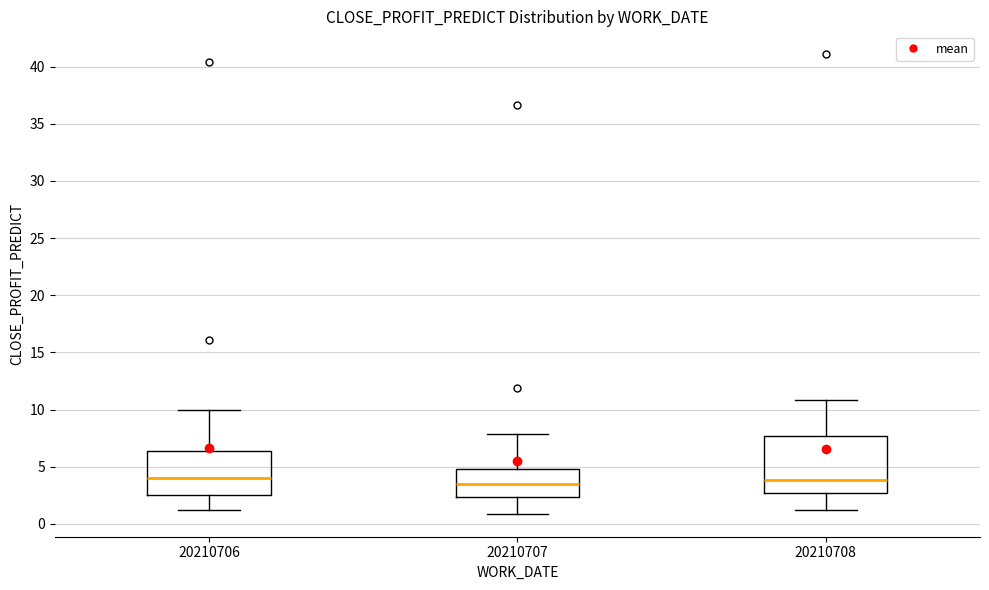

Reading left to right, read every box against the y-axis: the position of its median line, the range the box covers, and the ends of its whiskers. The values are not printed on the chart, so give them approximately, as read against the axis.

20210706: median 4.0, box 2.5 to 6.5, whiskers 1.0 to 10.0
20210707: median 3.5, box 2.5 to 5.0, whiskers 1.0 to 8.0
20210708: median 4.0, box 2.5 to 7.5, whiskers 1.0 to 11.0